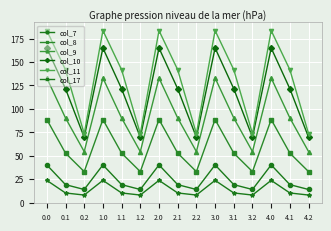

At which category does col_9 reach its first local peak?

1.0